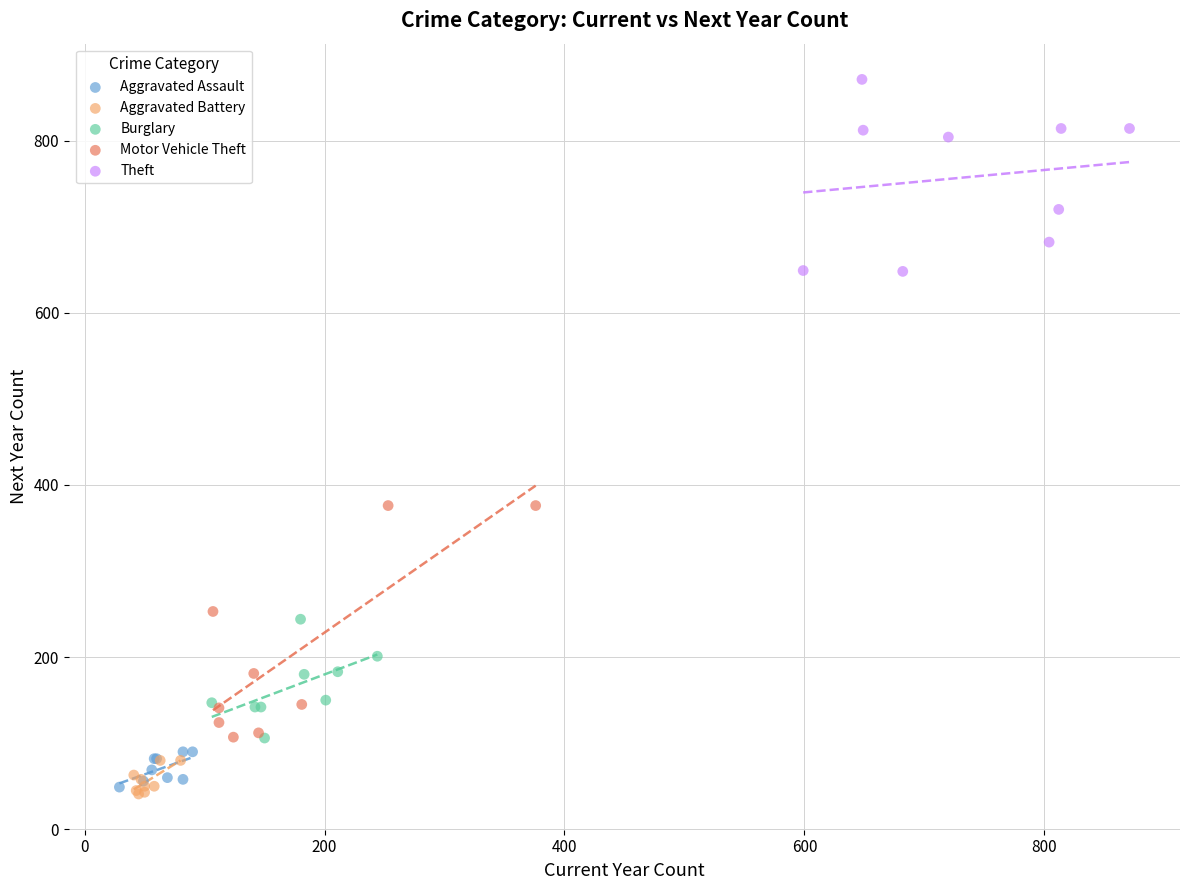

Which series contains the highest Y value?

Theft